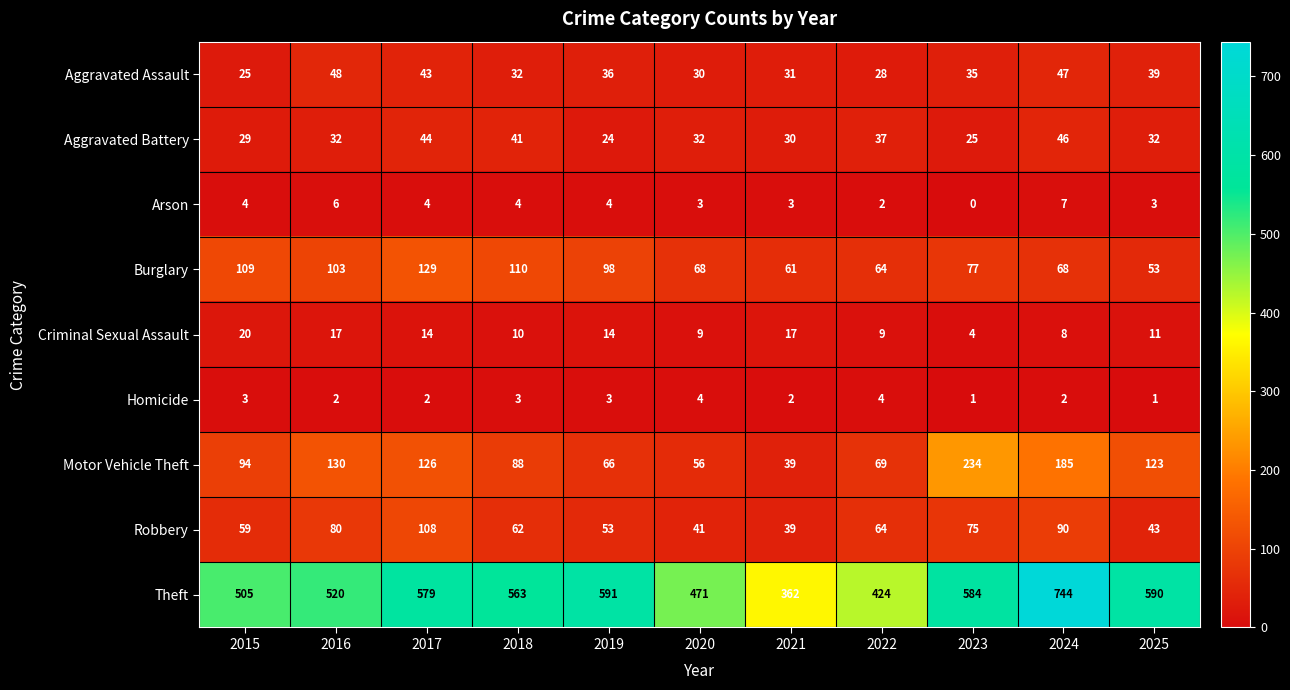

What value does the Theft series have at 2015?

505